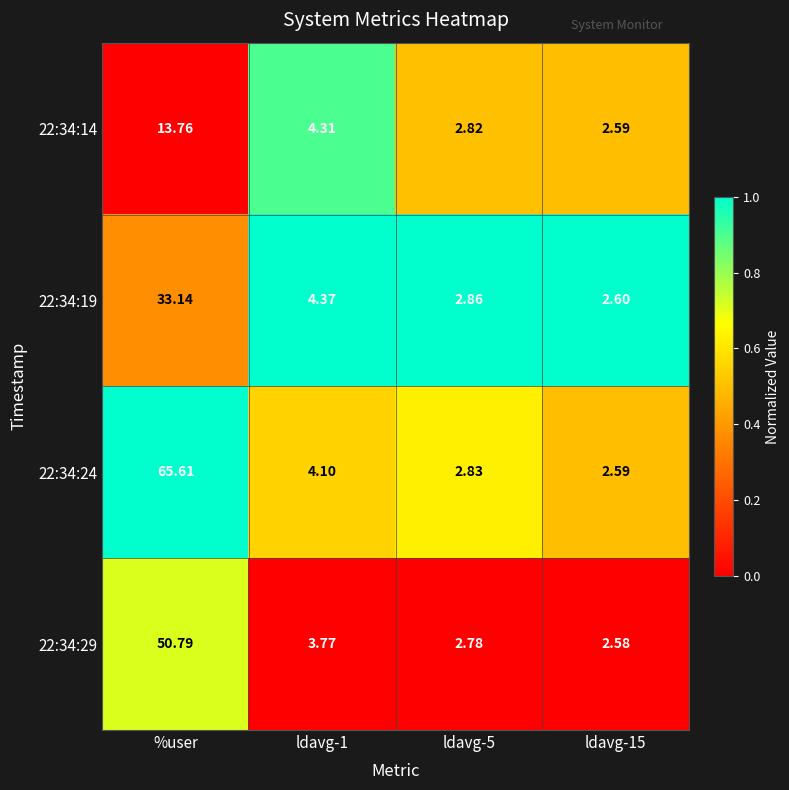

Which label corresponds to the largest value in the chart?

%user